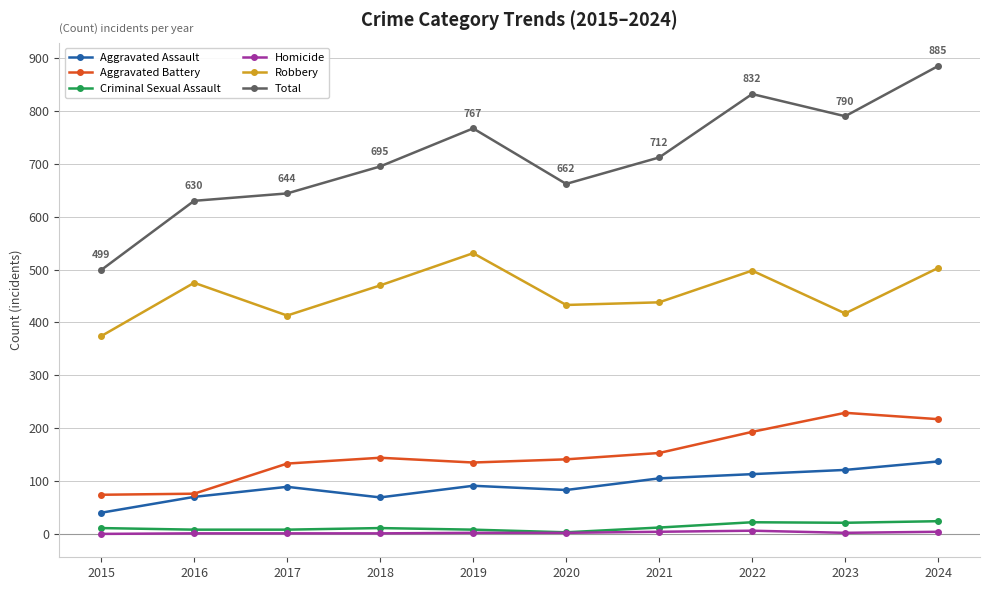

What is the total value across all series at 2024?

1770